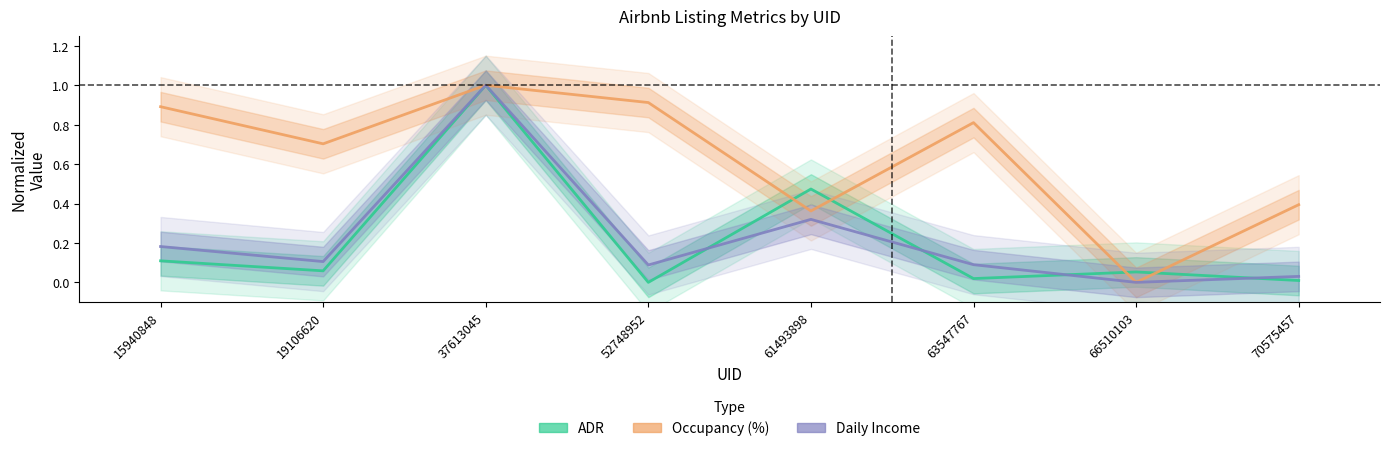

What is the value of the Occupancy (%) point at the 1st from the left?

0.9